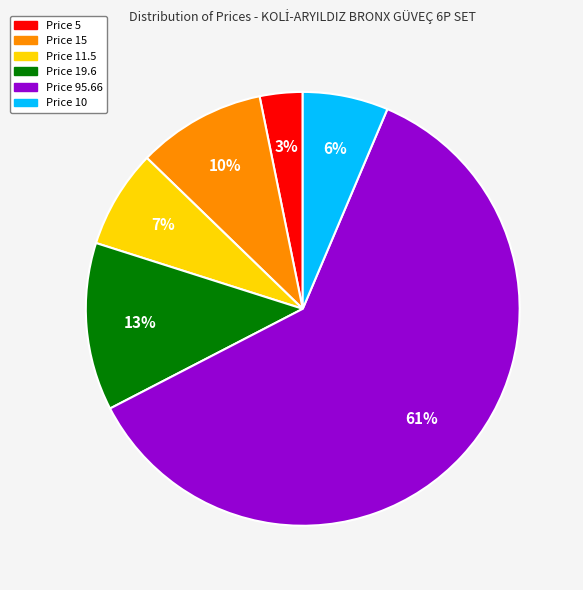

Rank the categories by value from lowest to highest.

Price 5, Price 10, Price 11.5, Price 15, Price 19.6, Price 95.66